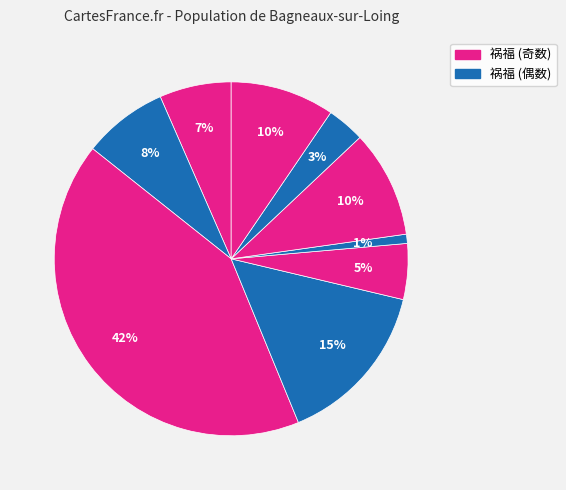

How many segments does this pie chart have?

9